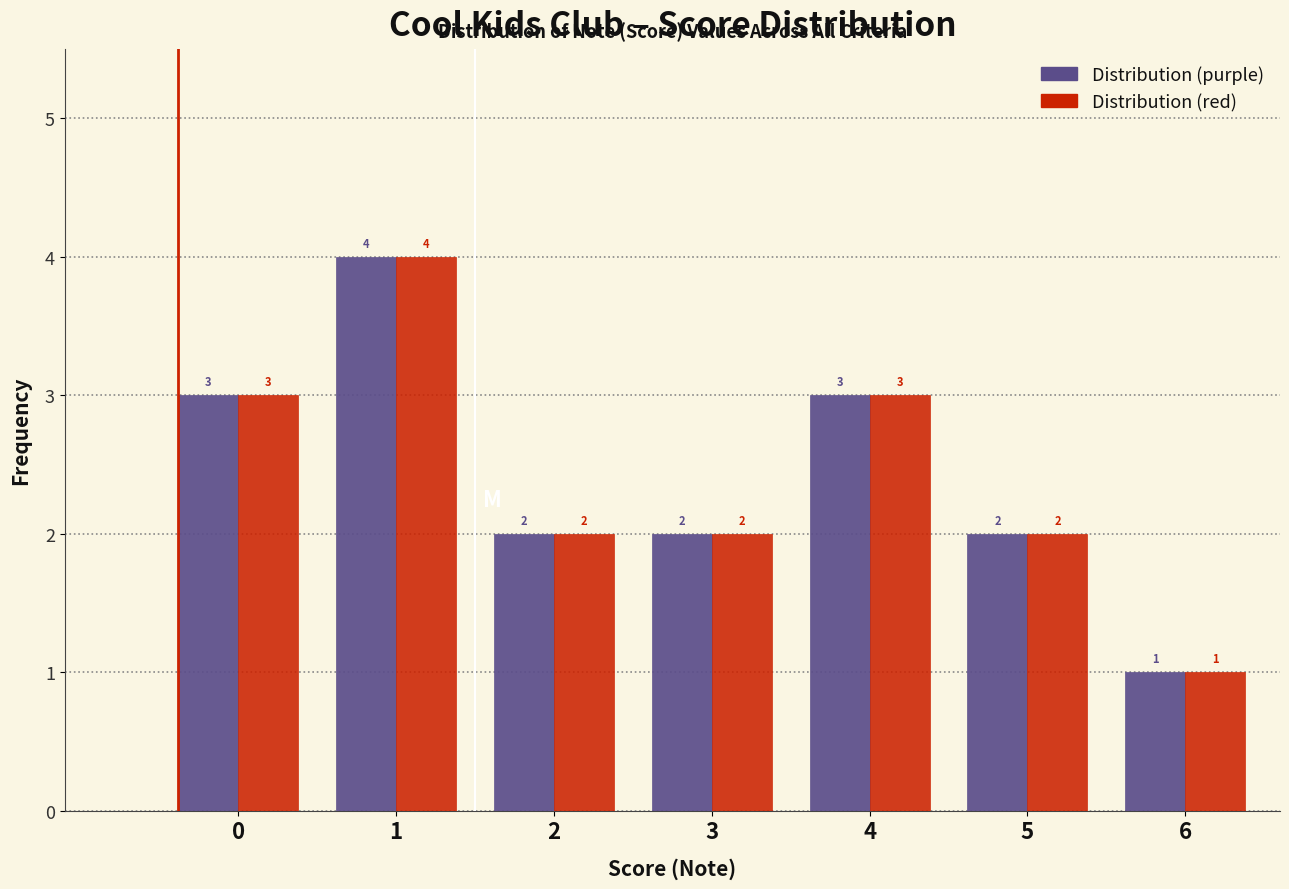

What is the total value across all series at 2?

4